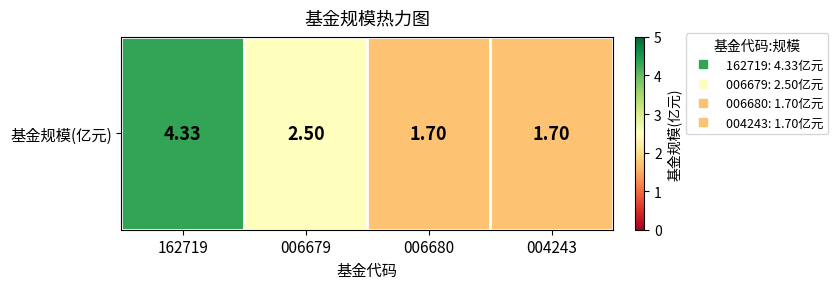

How many series are shown in this chart?

1